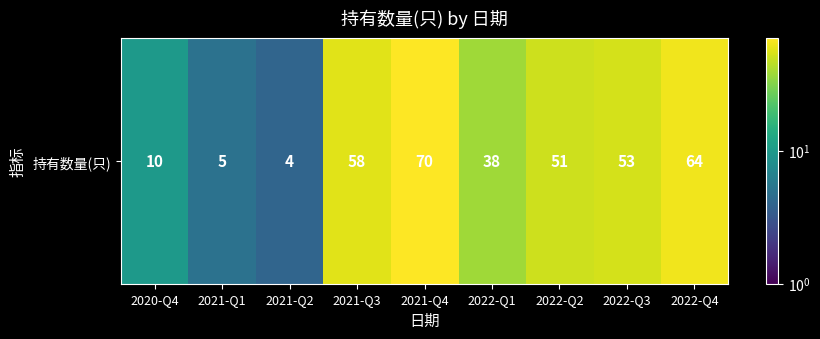

What is the change in value from 2021-Q3 to 2022-Q1?

-20